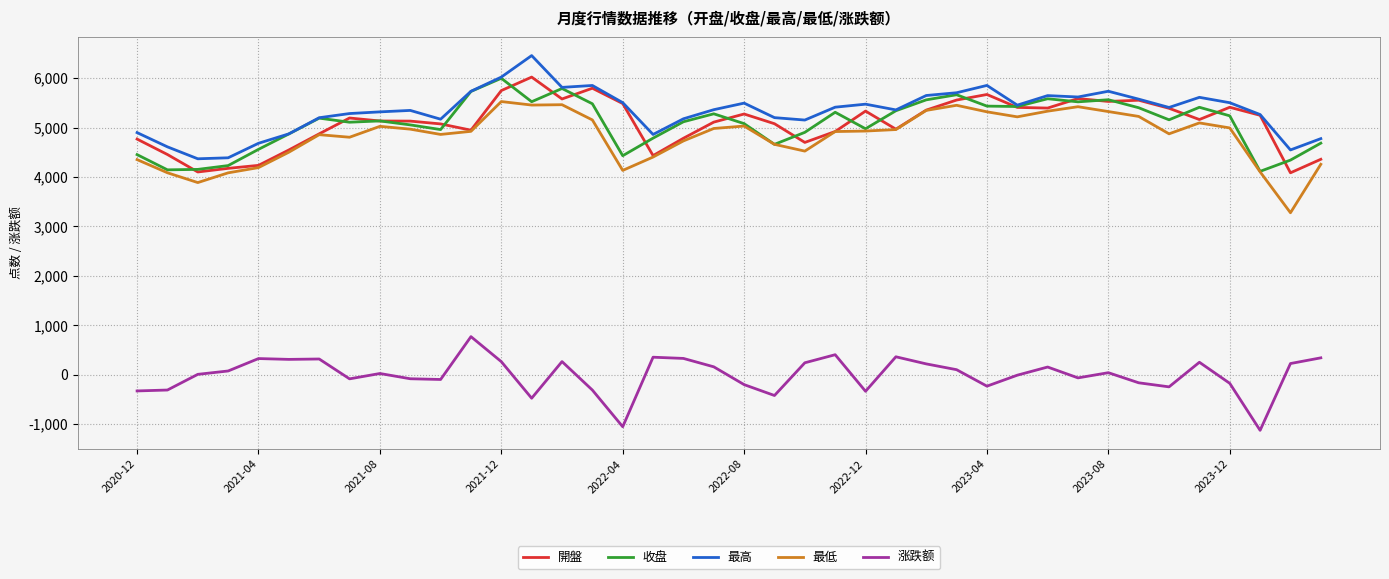

How many lines are shown in the chart?

5